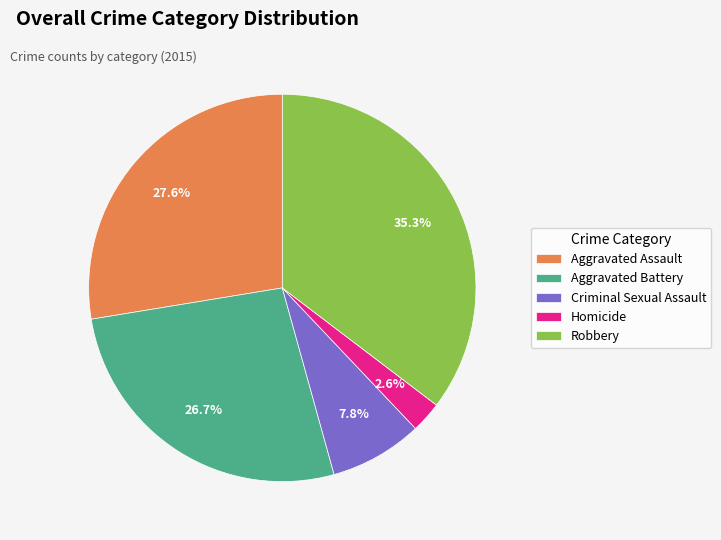

What is the smallest slice in the pie chart?

Homicide